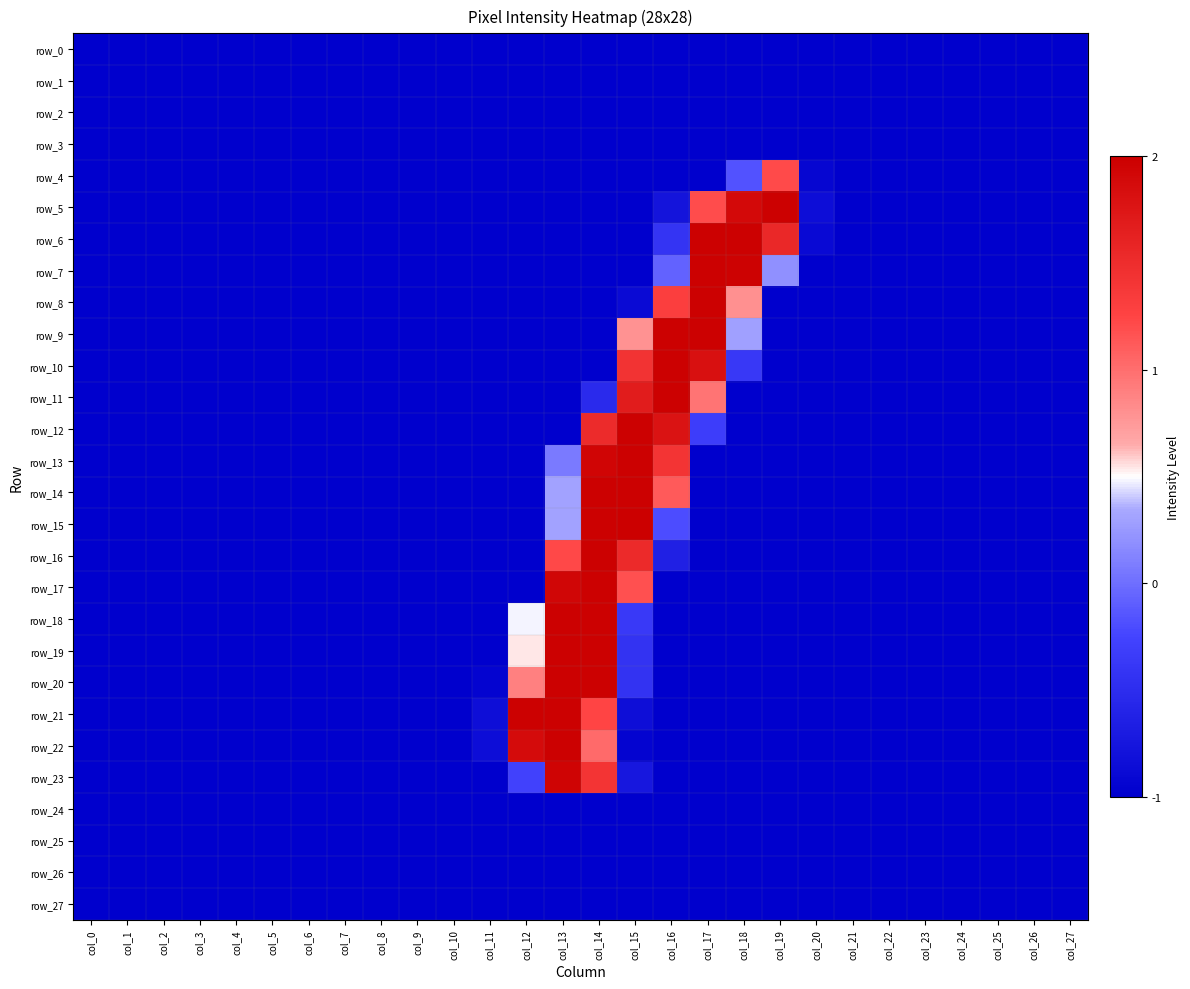

Rank the series by their maximum value, from highest to lowest.

row_15, row_5, row_6, row_7, row_8, row_9, row_10, row_11, row_12, row_13, row_14, row_16, row_17, row_18, row_19, row_20, row_21, row_22, row_23, row_4, row_0, row_1, row_2, row_3, row_24, row_25, row_26, row_27